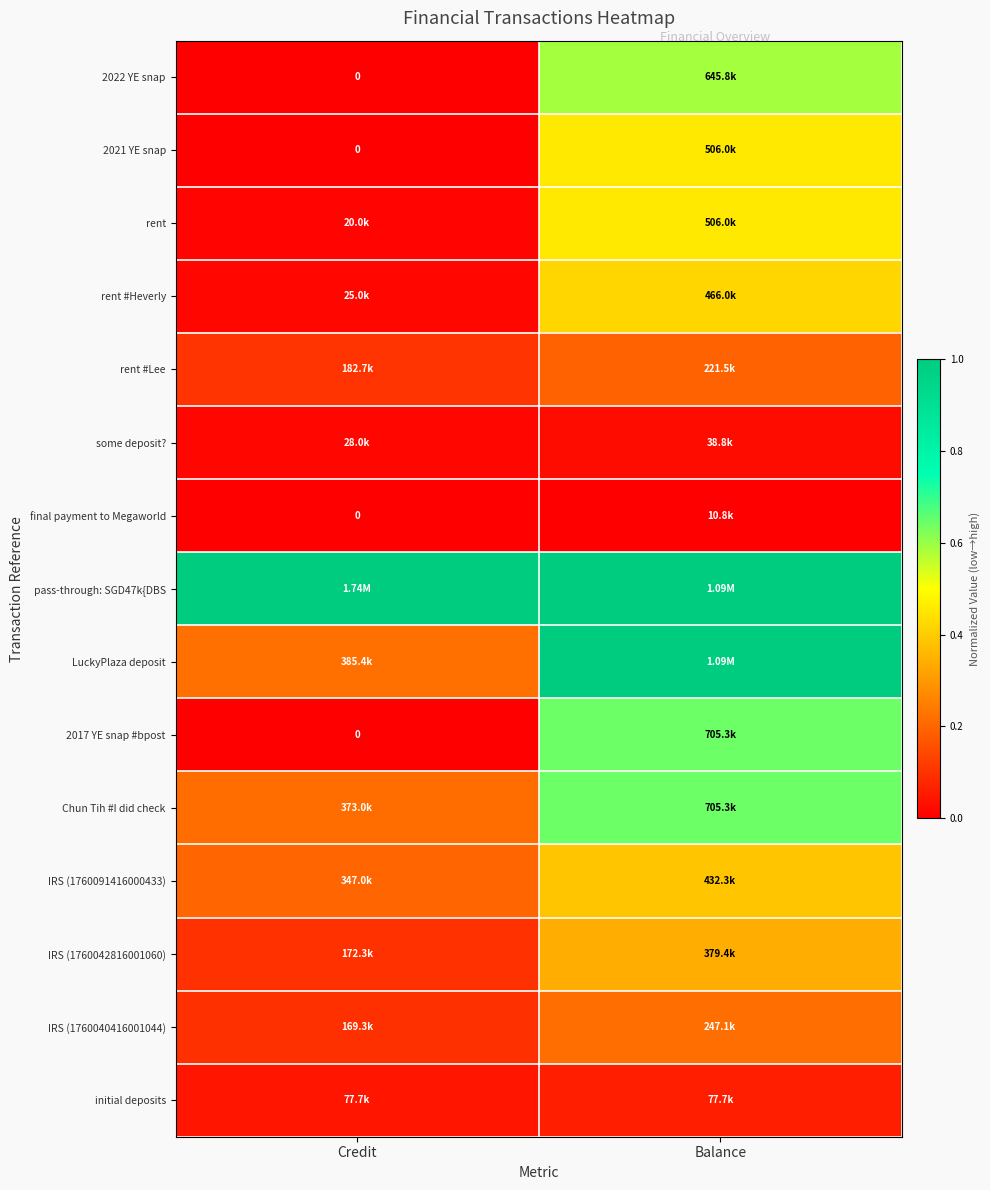

At which category does the chart reach its peak across all series?

Credit